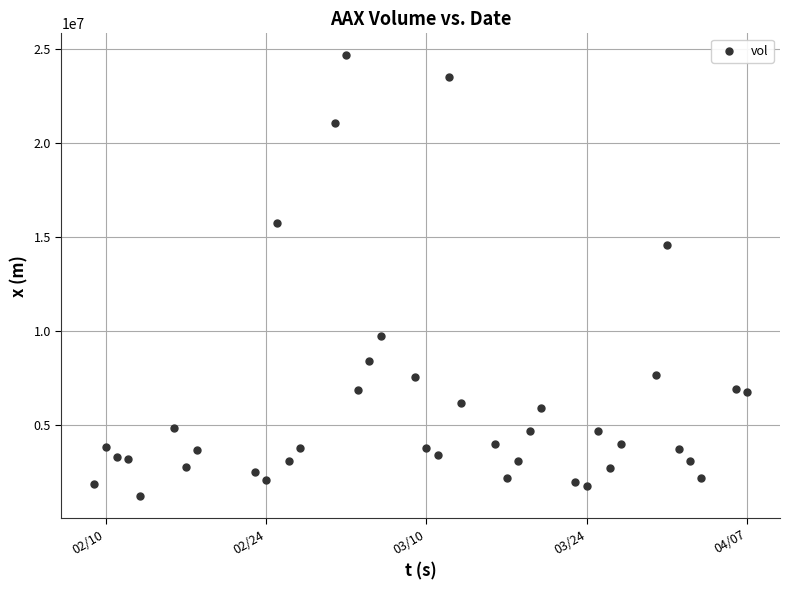

What is the range of Y values (max minus min)?

23418100